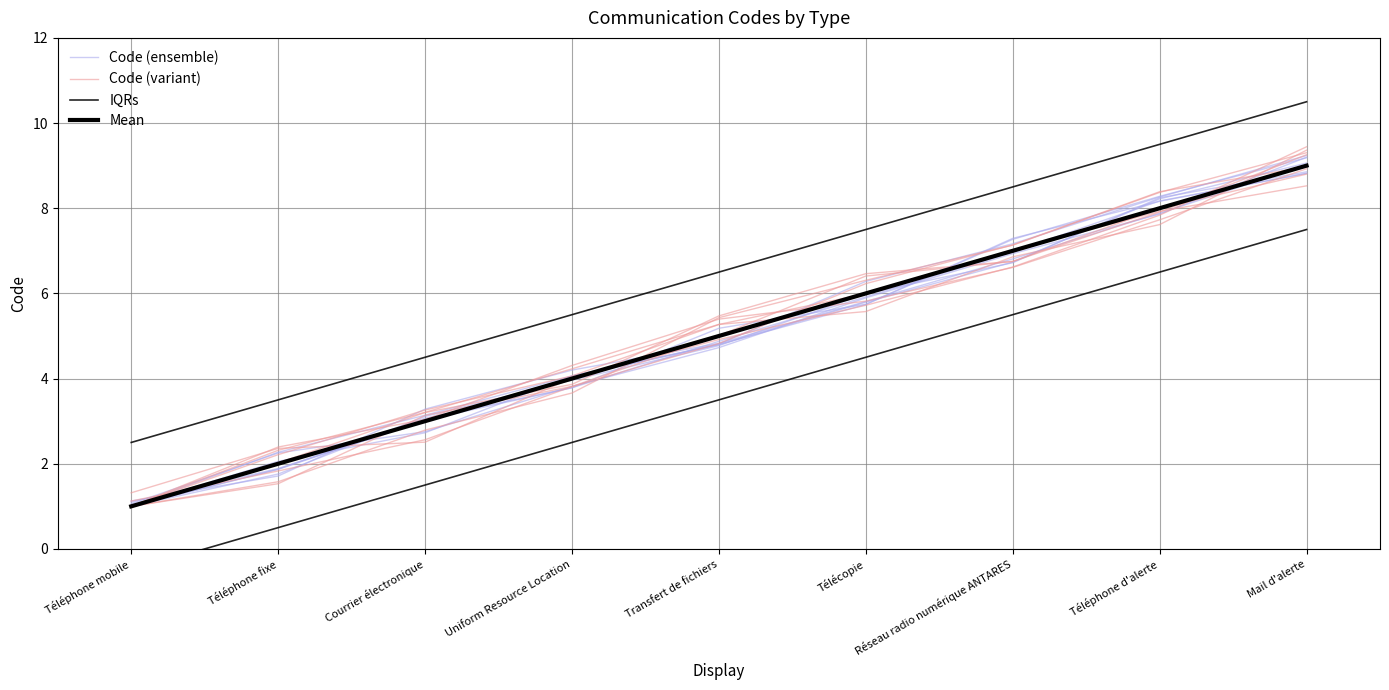

What is the spread (max minus min) of values at Téléphone d'alerte?

1.9